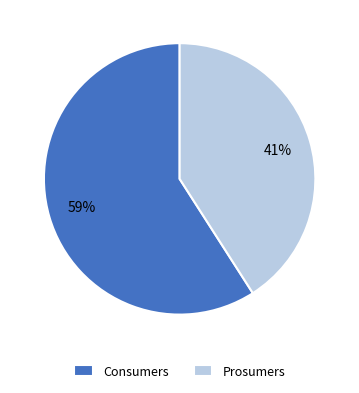

Which slice represents more than half of the pie?

Consumers